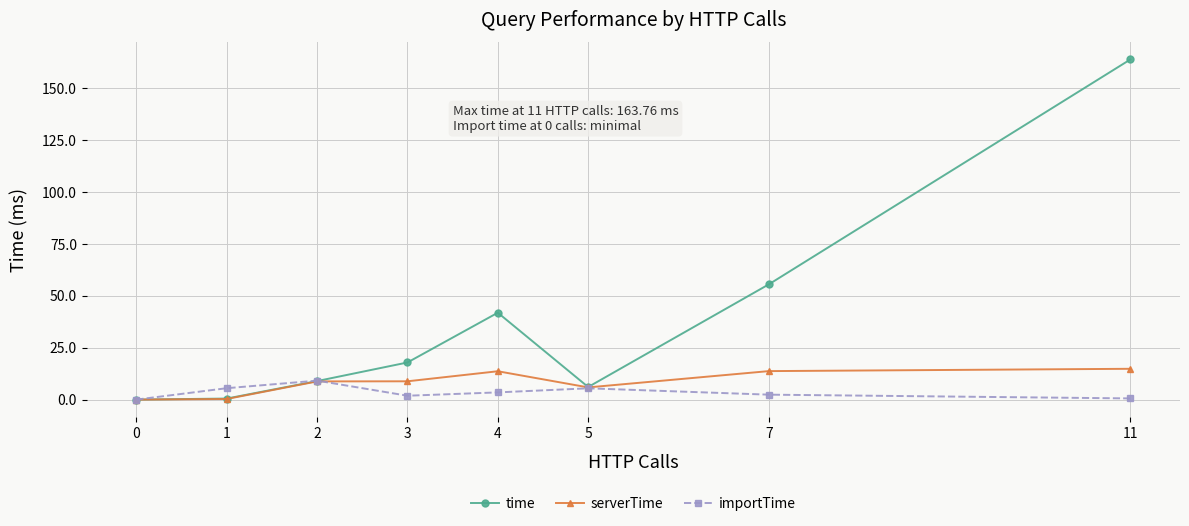

Is it true that time equals 55.5 at 7?

True